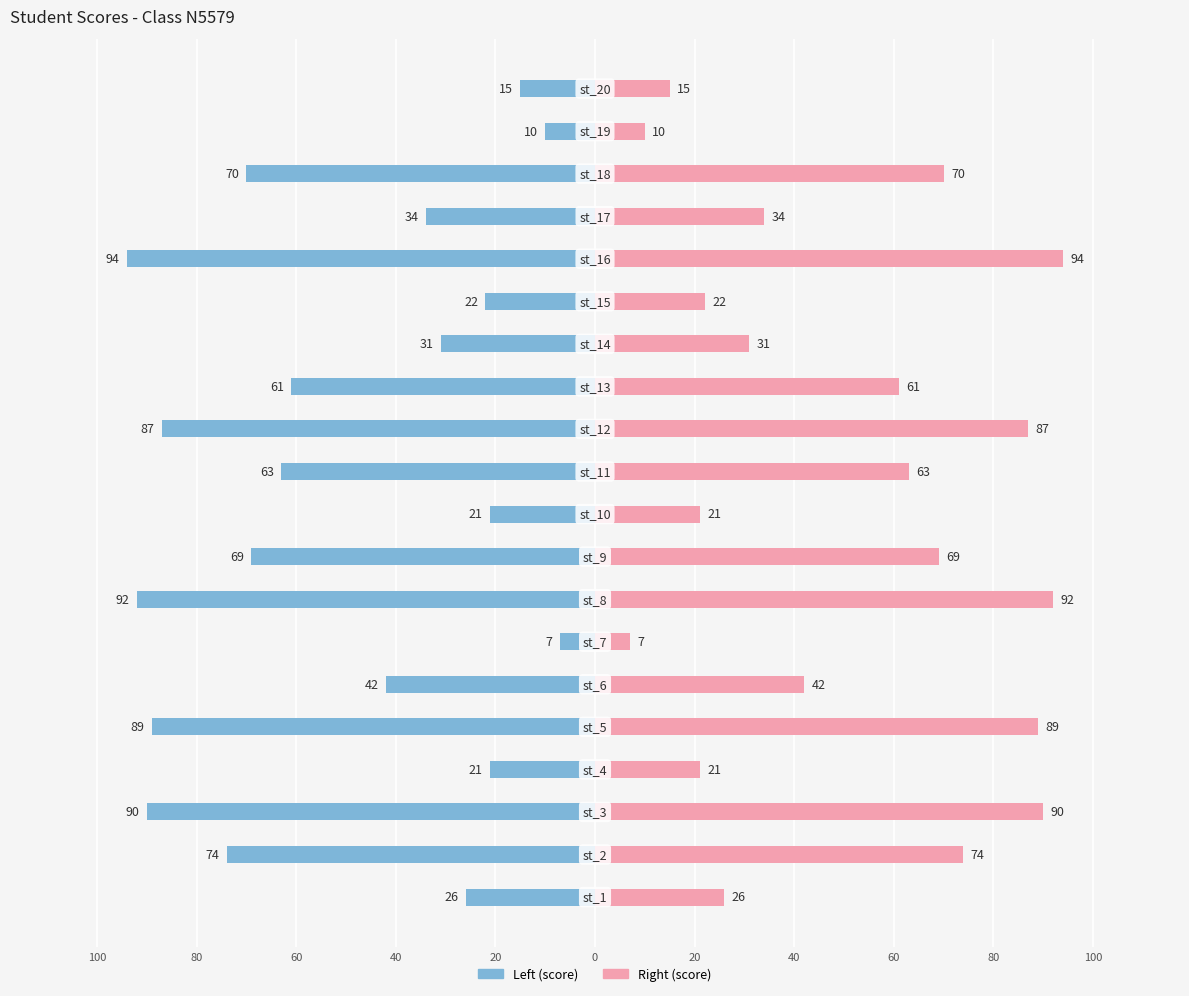

Which has a higher value, 20 or 0?

20